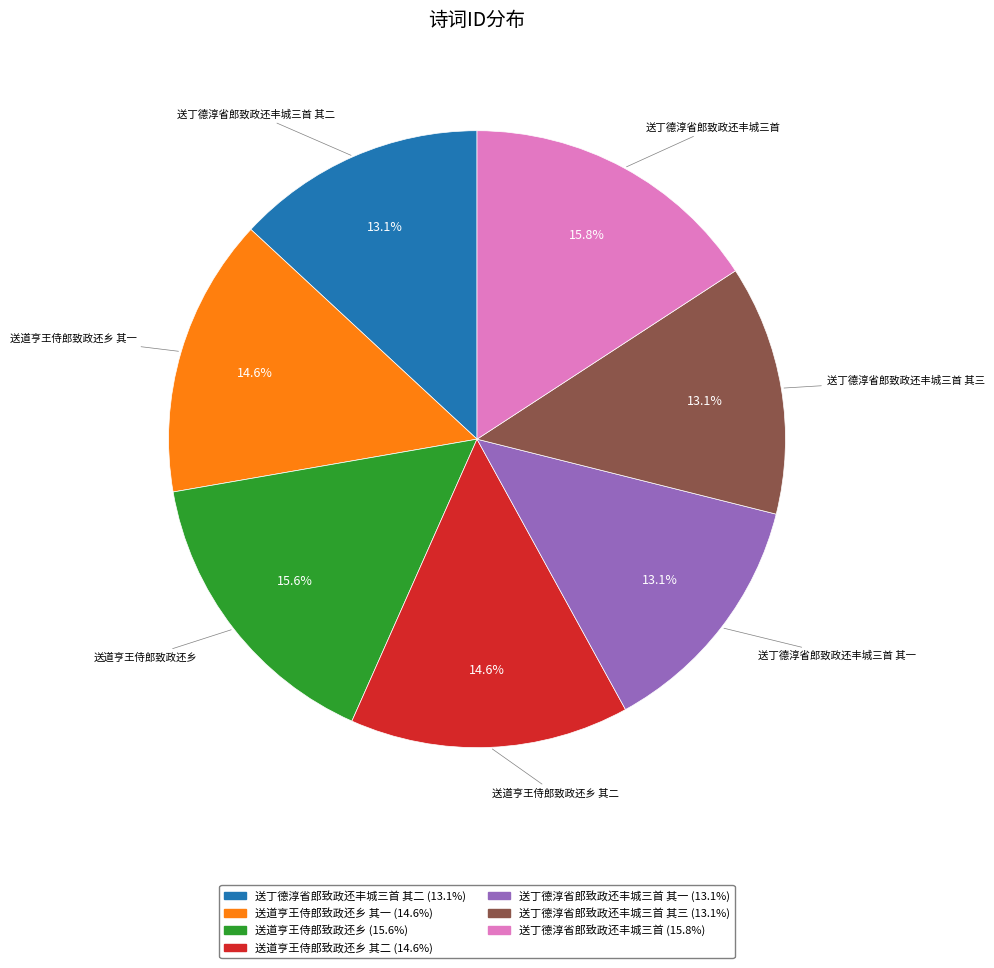

The 送道亨王侍郎致政还乡 slice represents 25% of the pie. True or false?

False